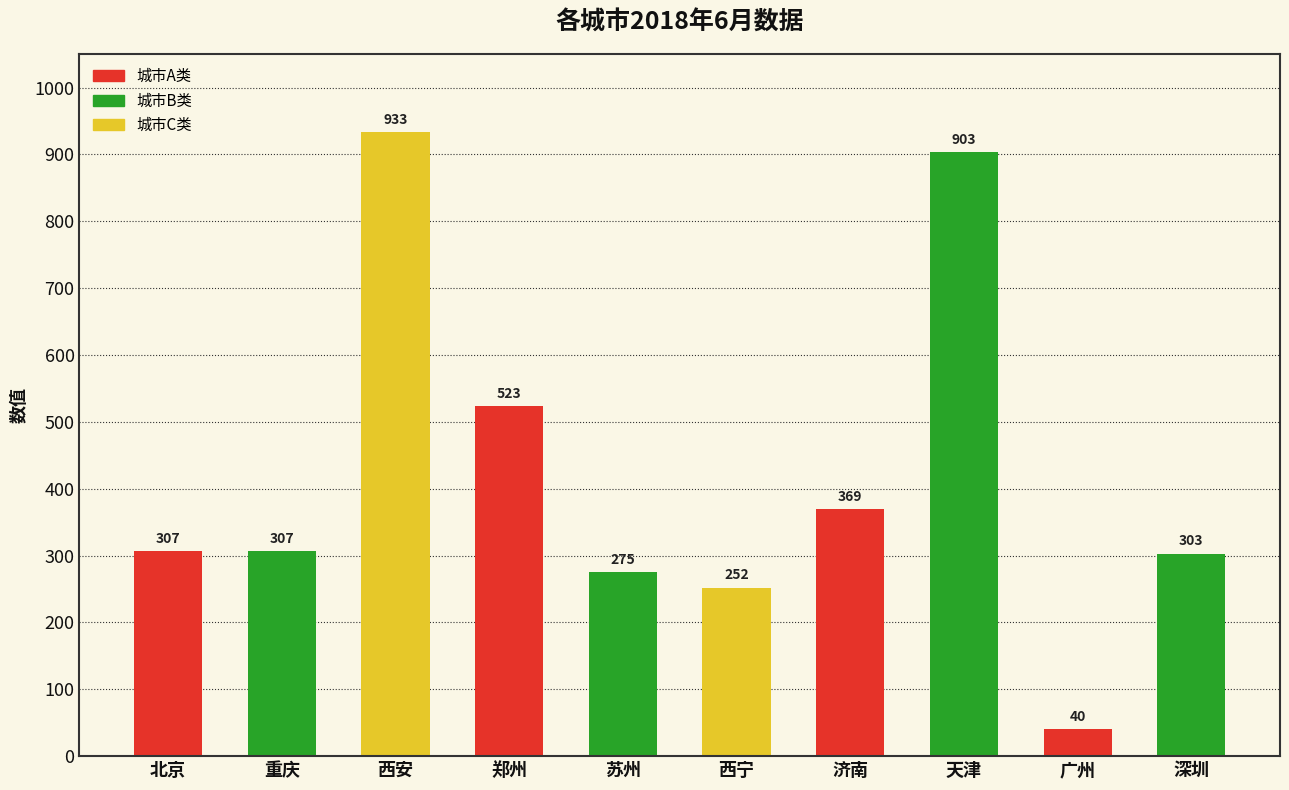

Count the number of categories in the chart.

10